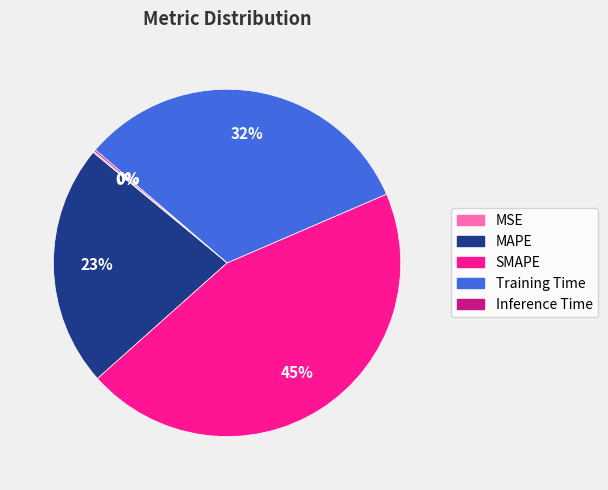

Is it true that SMAPE is 37% of the pie?

False